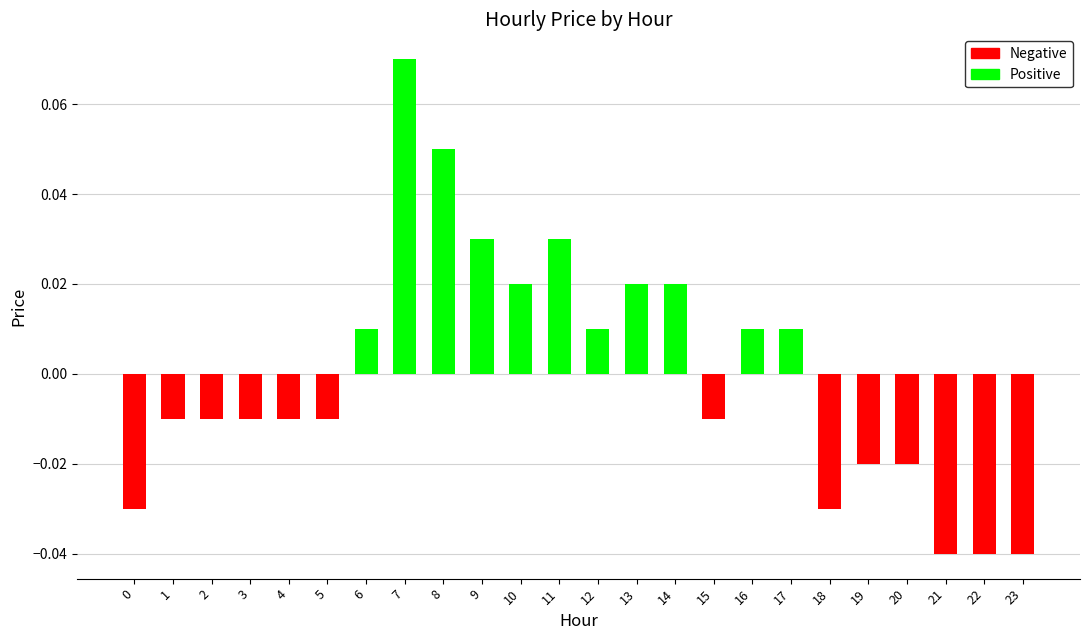

Between 11 and 18, which is larger?

11